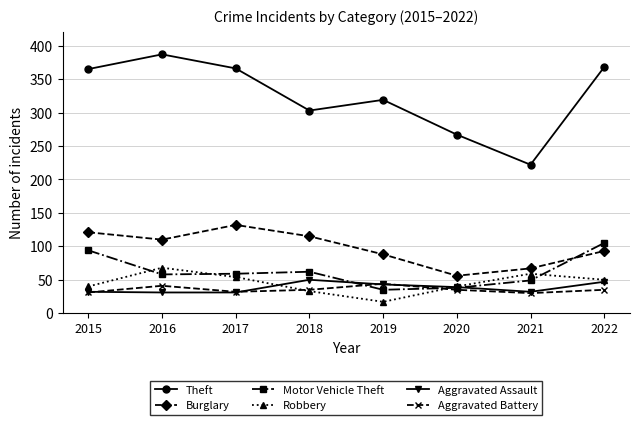

The Aggravated Assault series shows 47 at 2022. True or false?

True